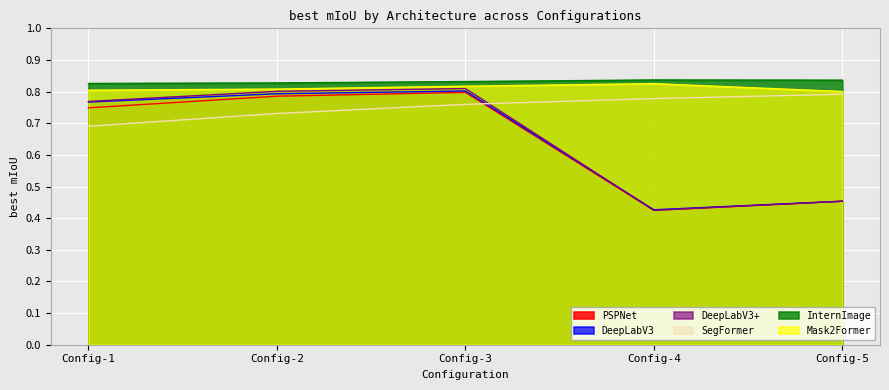

Reading left to right, list all the values displayed in this chart.

PSPNet: 0.7	0.8	0.8	0.4	0.5
DeepLabV3: 0.8	0.8	0.8	0.4	0.5
DeepLabV3+: 0.8	0.8	0.8	0.4	0.5
SegFormer: 0.7	0.7	0.8	0.8	0.8
InternImage: 0.8	0.8	0.8	0.8	0.8
Mask2Former: 0.8	0.8	0.8	0.8	0.8